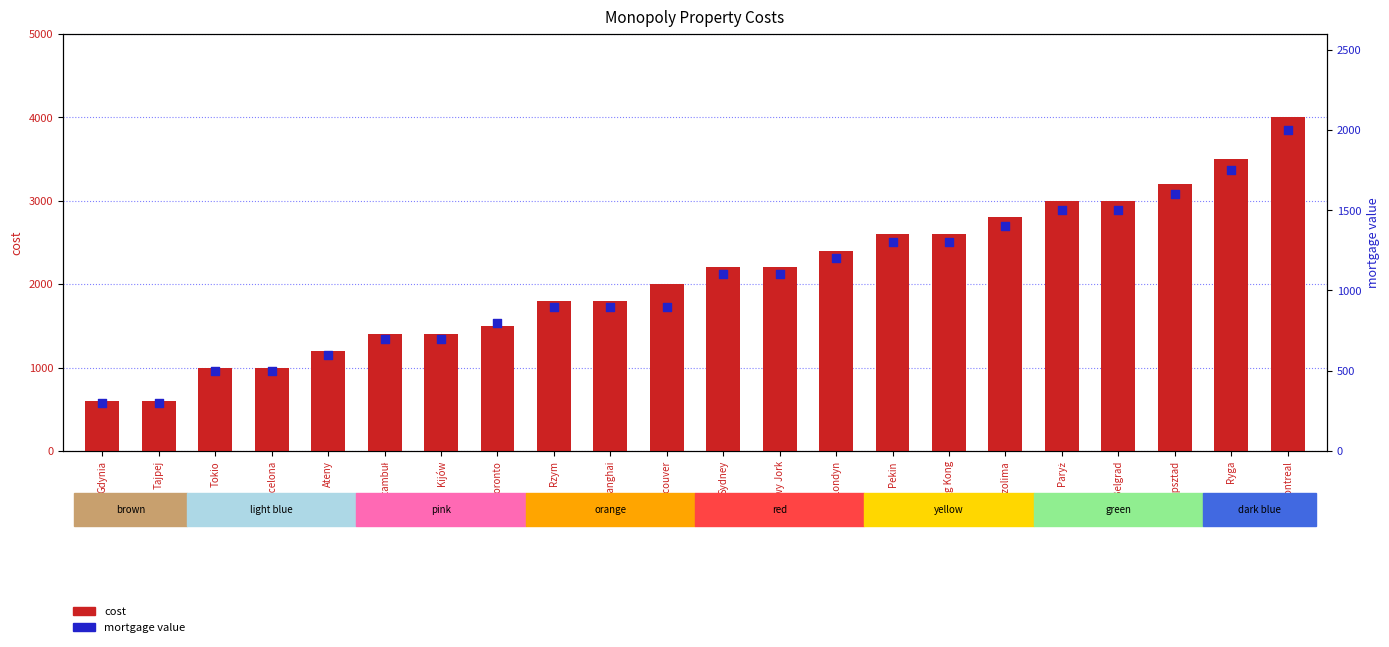

What is the total value across all series at Nowy Jork?

3300